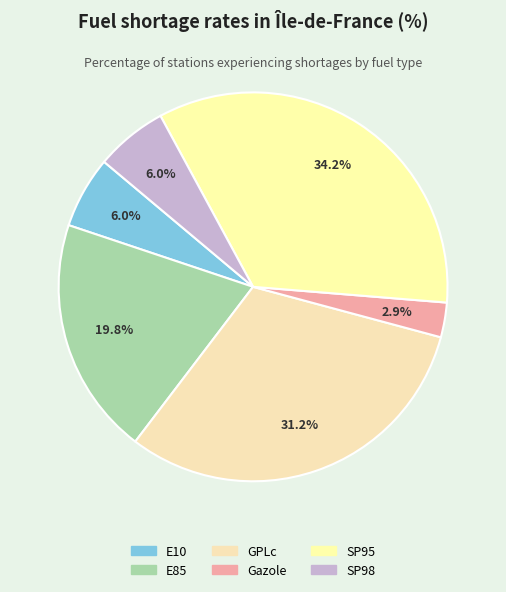

The E85 slice represents 20% of the pie. True or false?

True